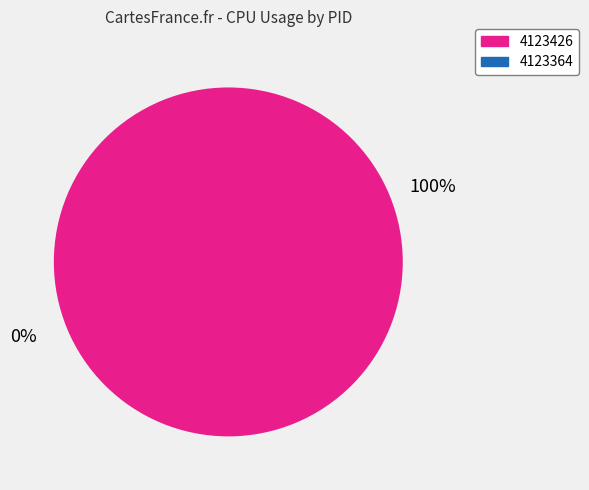

Which category has the smallest portion of the pie?

4123364